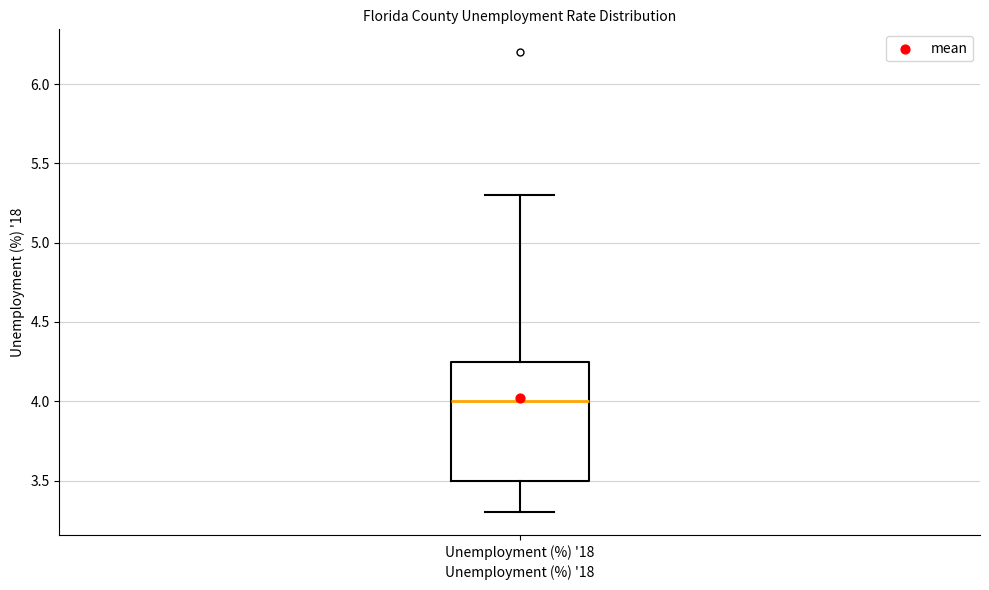

Where does the lower whisker of the box for Unemployment (%) '18 end on the y-axis? The values are not printed on the chart, so give them approximately, as read against the axis.

3.30